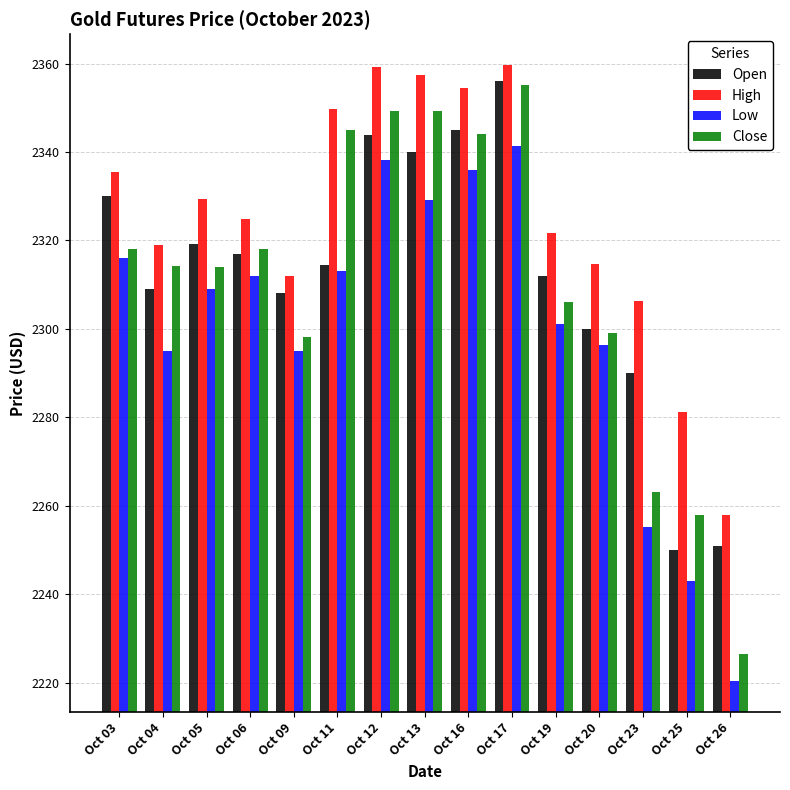

The value of Low at Oct 05 is 3324.4. True or false?

False